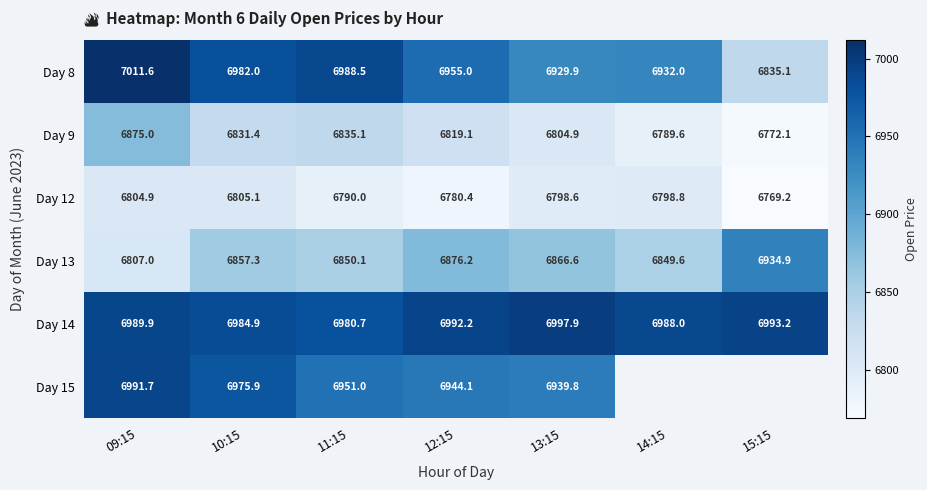

Where is Day 8 nearest to the value 6923?

13:15